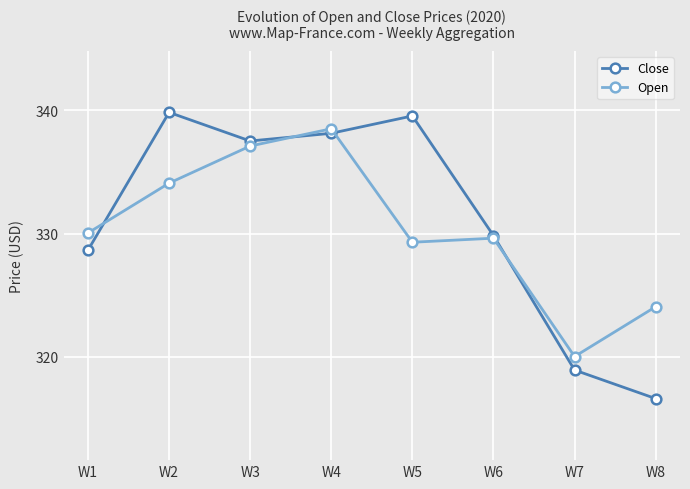

What is the value of the Open point at the 2nd from the left?

334.1